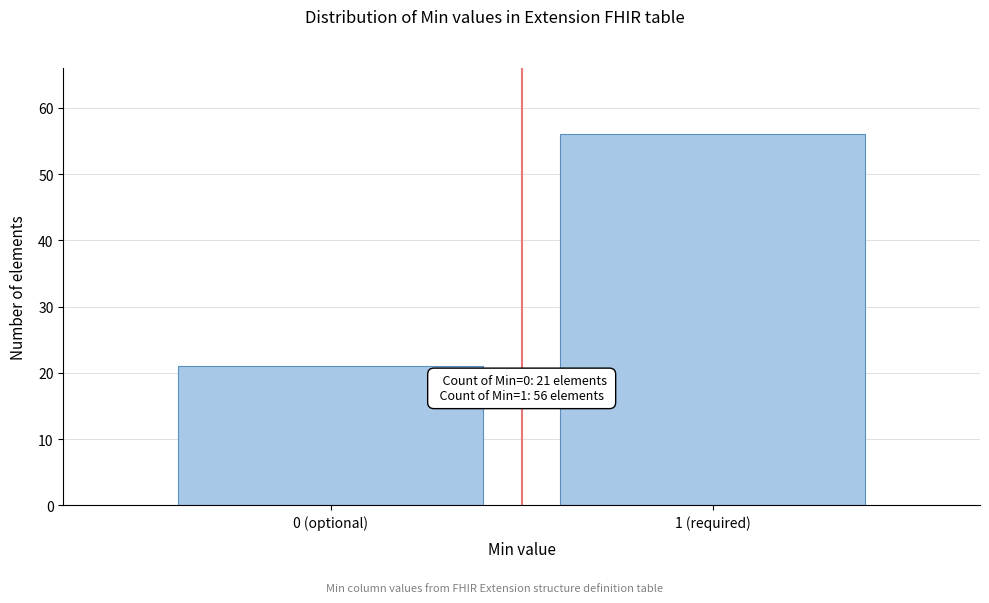

Reading right to left, list all the values displayed in this chart.

1 (required)=56	0 (optional)=21